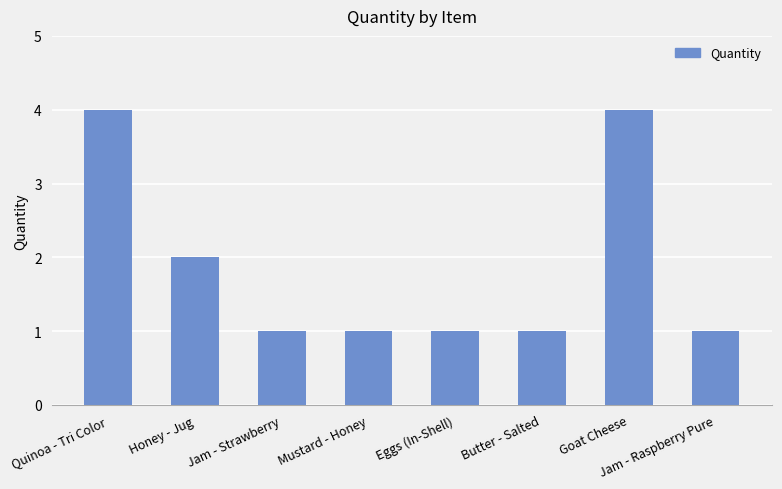

How many values are between 1 and 4?

8